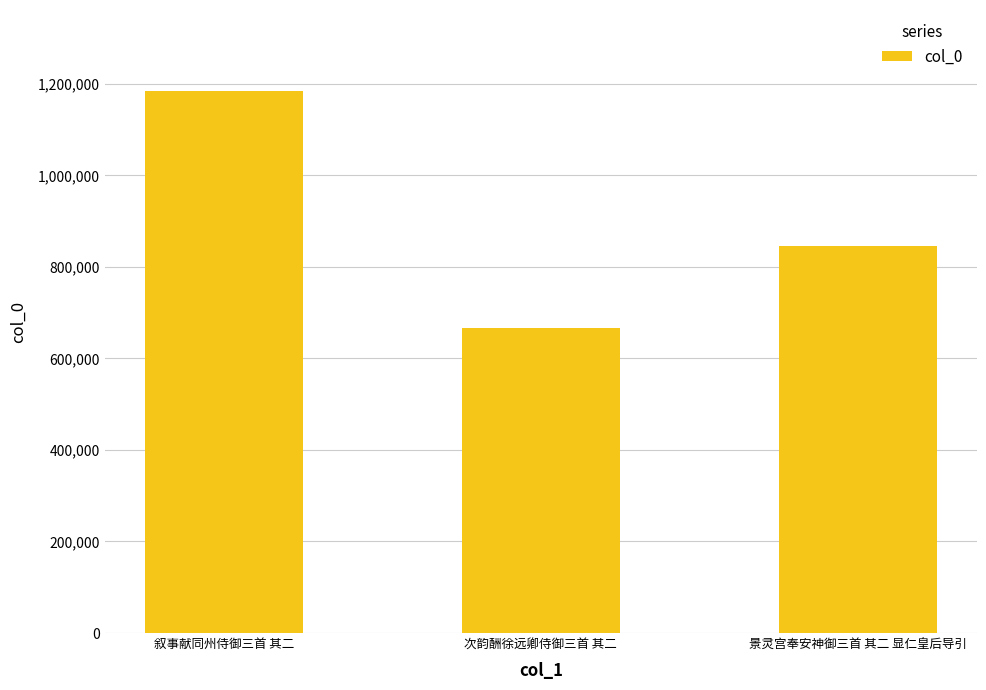

Reading left to right, what are all the values shown in this chart?

叙事献同州侍御三首 其二=1183755	次韵酬徐远卿侍御三首 其二=666623	景灵宫奉安神御三首 其二 显仁皇后导引=846034